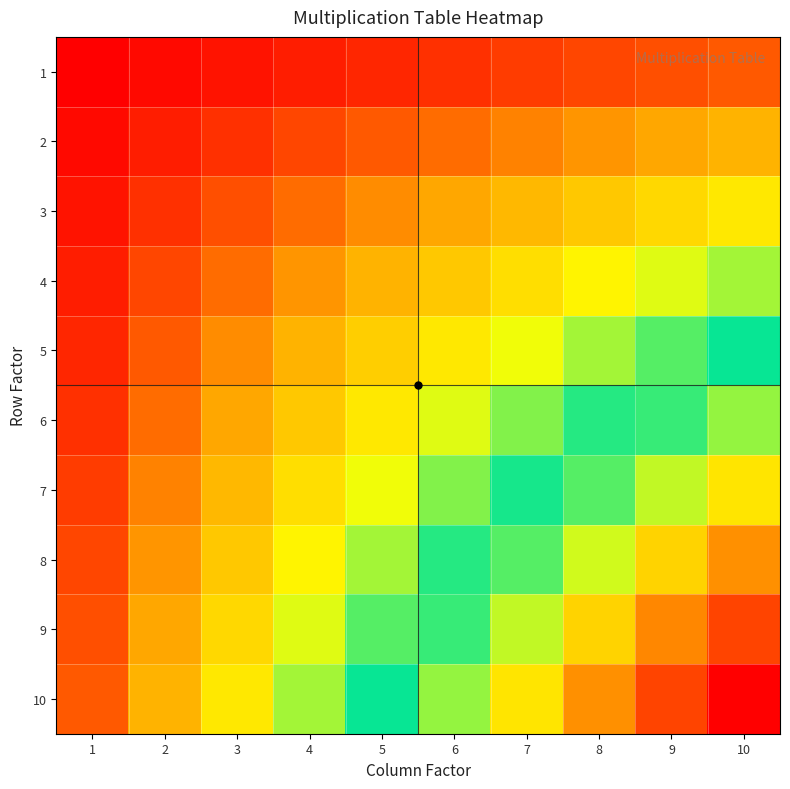

Which category has the lowest value across all series?

1